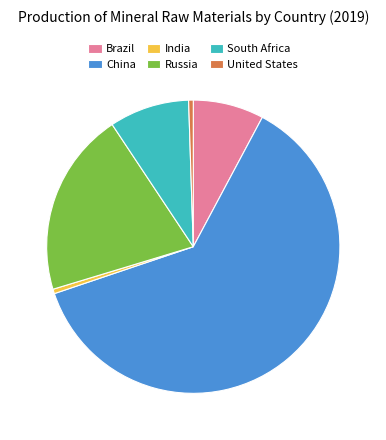

Which slice represents more than half of the pie?

China